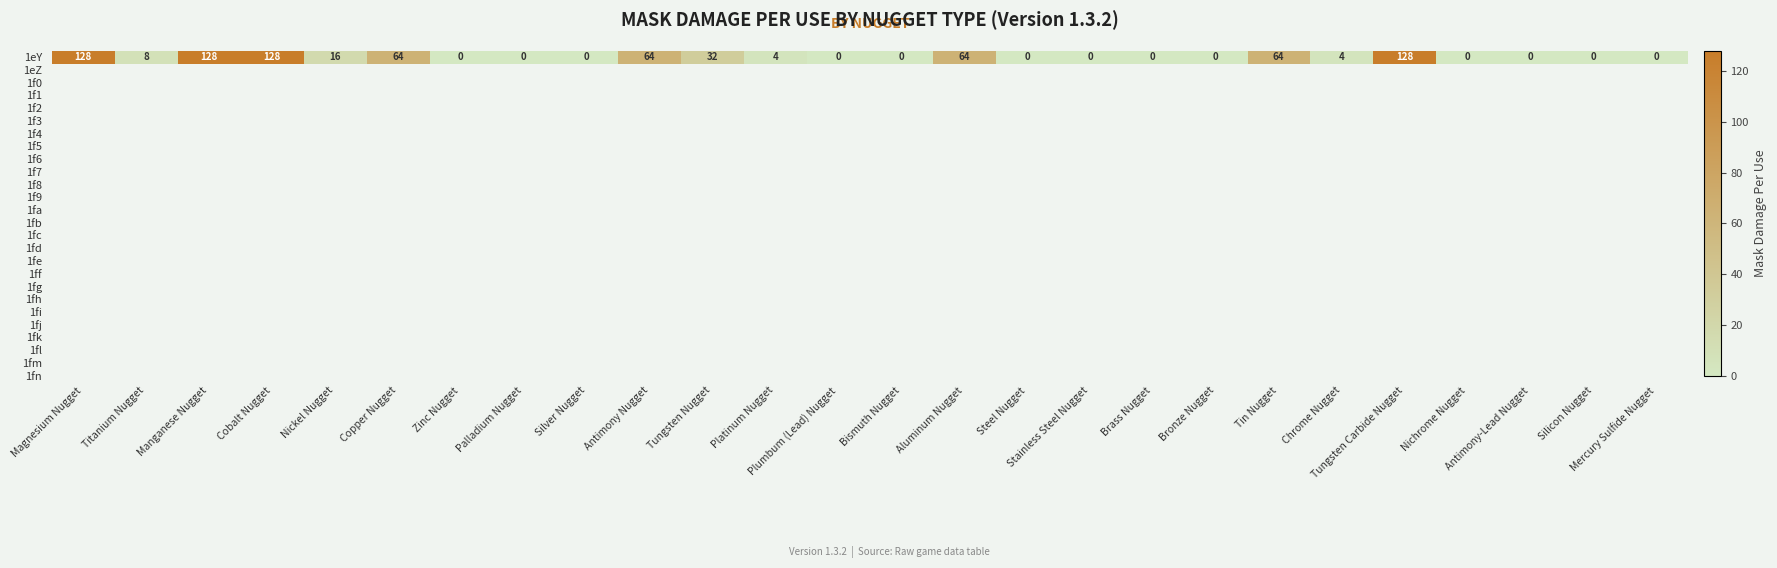

What is the difference between the values at Titanium Nugget and Antimony-Lead Nugget?

8